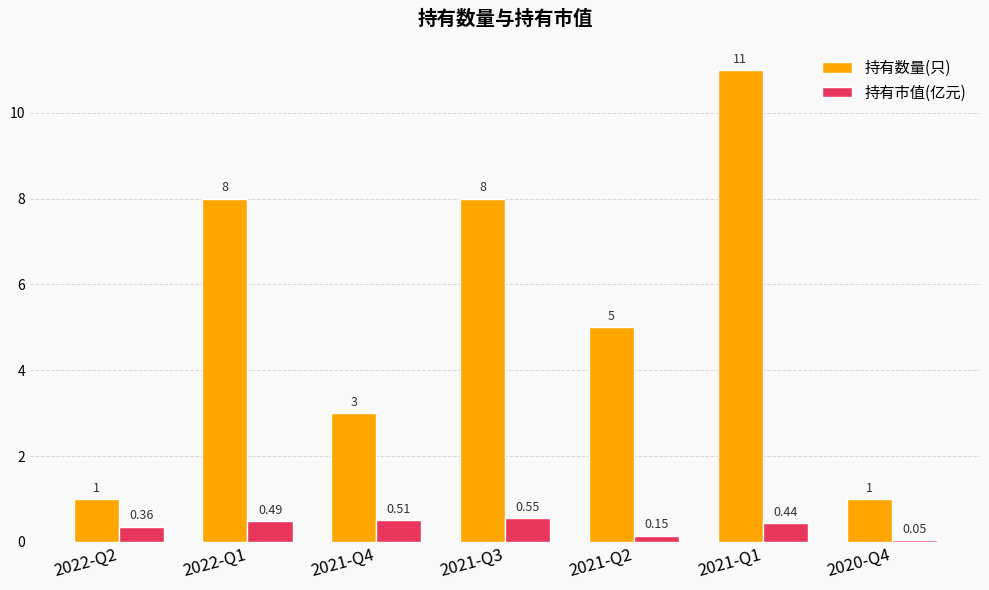

List the series in order of their peak value, lowest first.

持有市值(亿元), 持有数量(只)